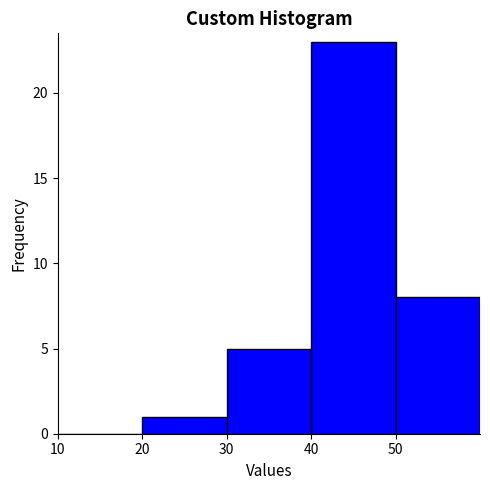

Over which range of the x-axis is the bar tallest?

40 to 50